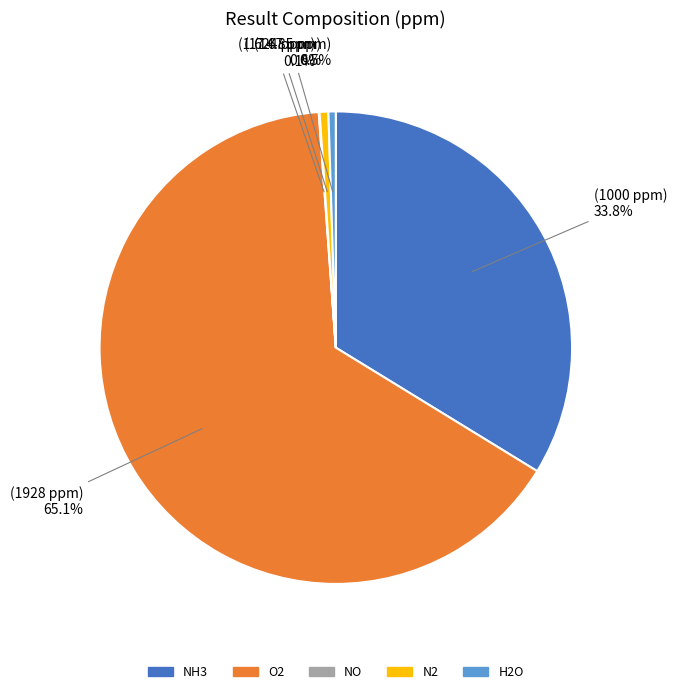

Approximately how many times larger is the value at NH3 compared to N2?

56.6